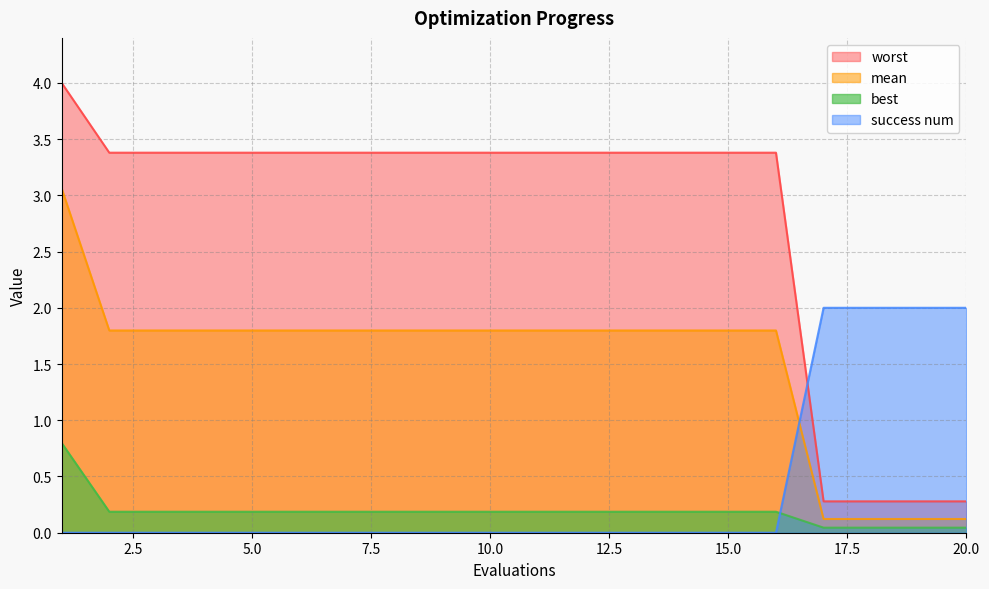

True or false: worst has more than 2 interior local peaks.

False